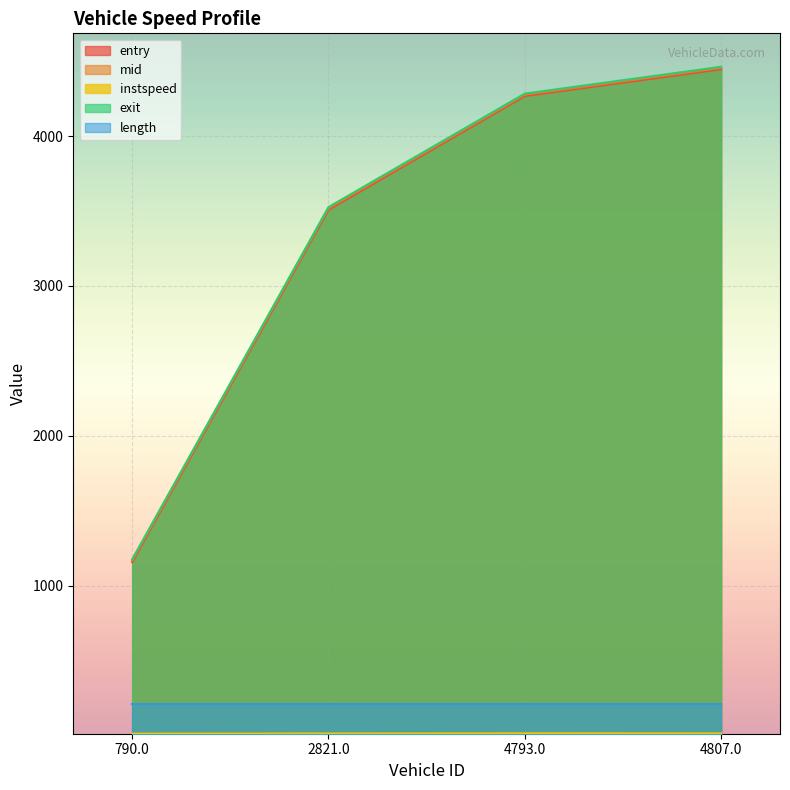

True or false: exit and entry intersect in this chart.

False